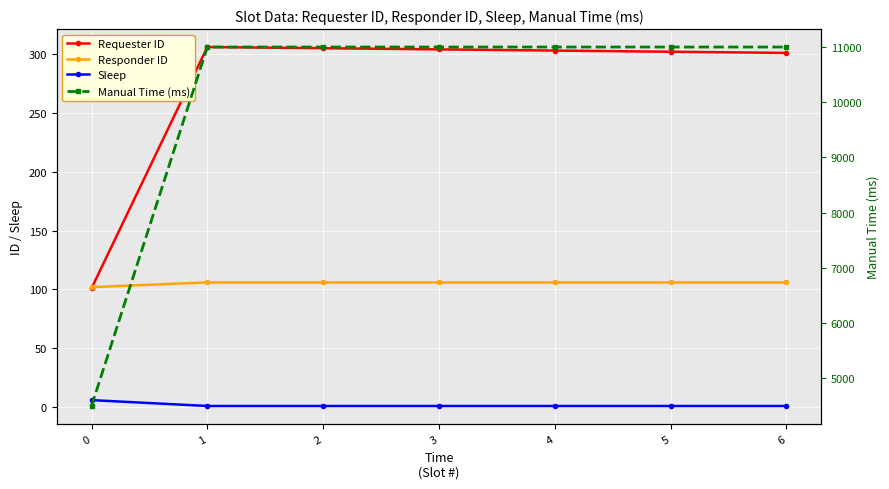

Is it true that Sleep equals 0 at 3?

False